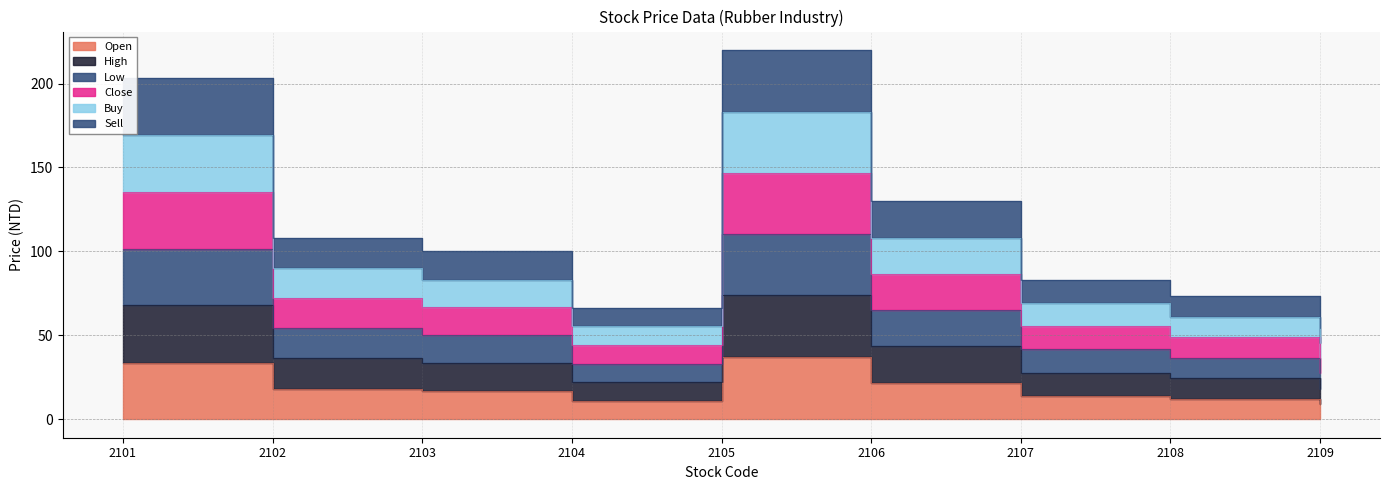

The value of Low at 2107 is 70.1. True or false?

False